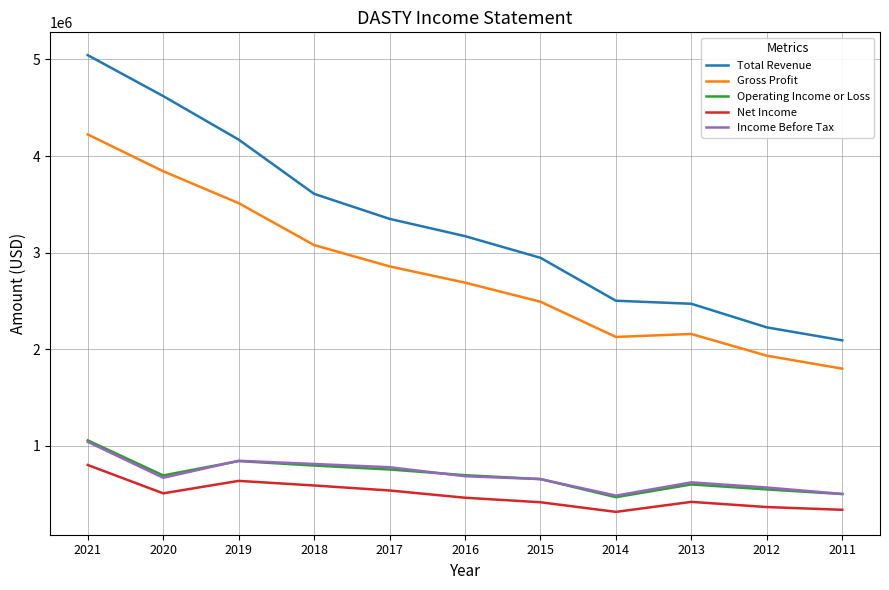

True or false: Income Before Tax has a value of 623200 at 2013.

True